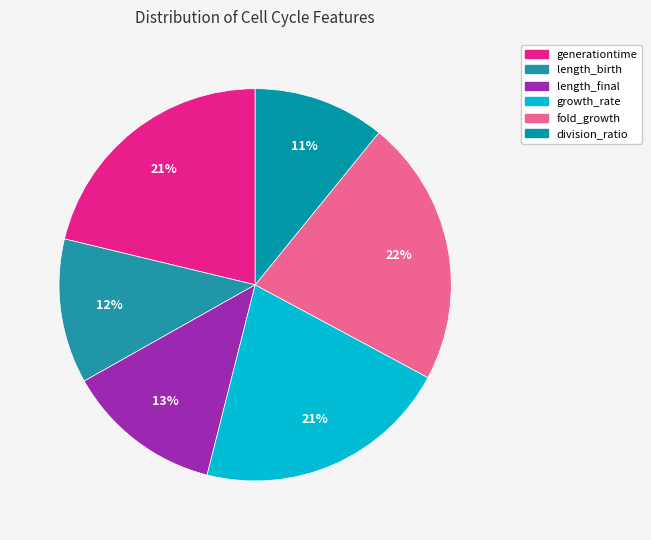

True or false: generationtime accounts for 8% of the total.

False